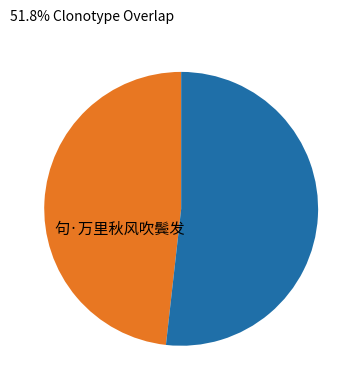

Is there a majority slice in this chart?

Yes